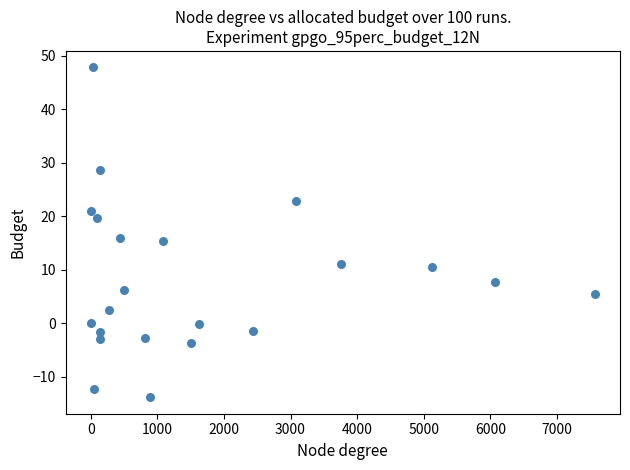

What is the range of Y values (max minus min)?

61.6